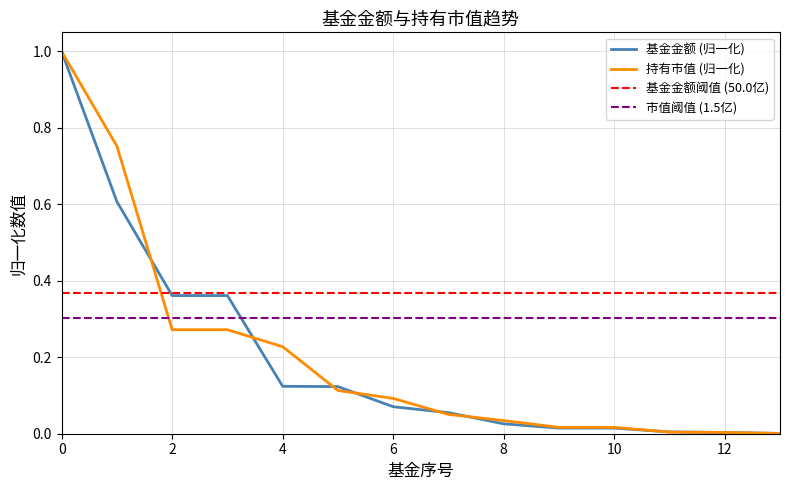

The value of 基金金额 at 0 is 1.4. True or false?

False